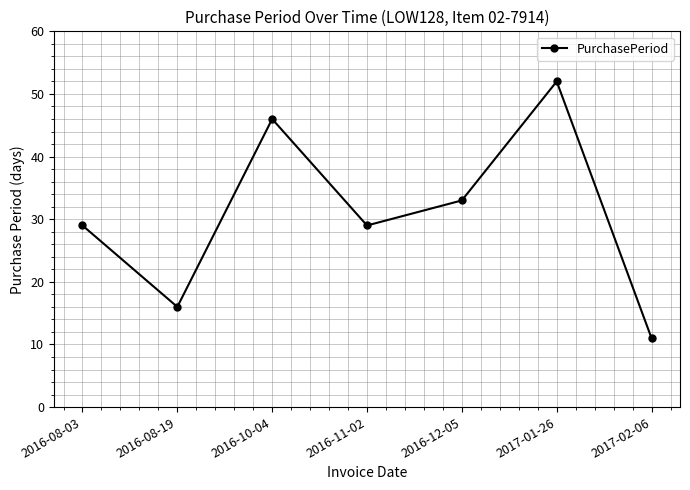

What is the label of the 5th point from the right?

2016-10-04